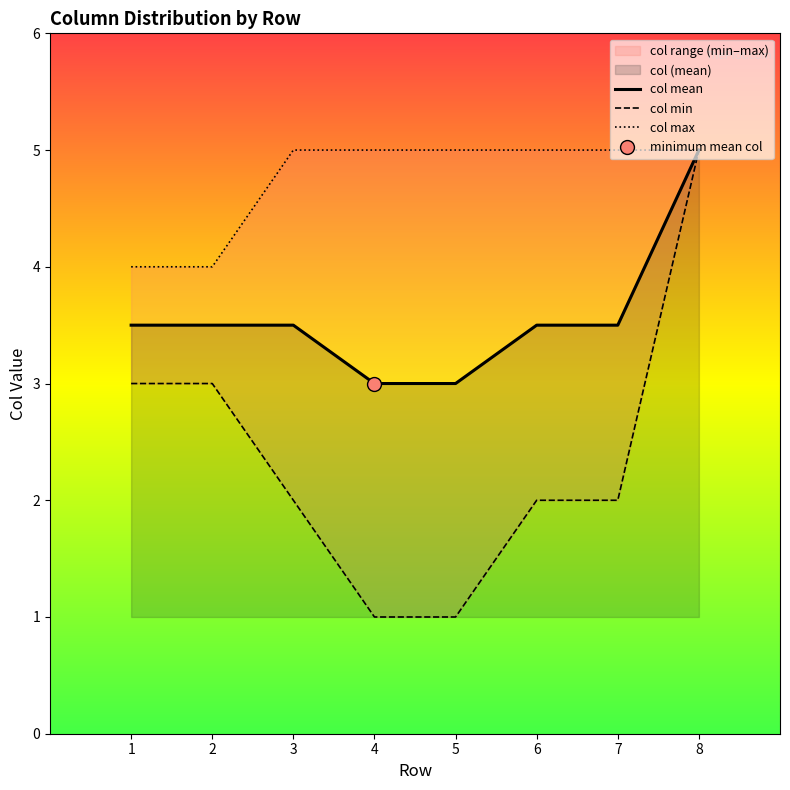

Reading left to right, list all the values displayed in this chart.

col mean: 3.5	3.5	3.5	3.0	3.0	3.5	3.5	5.0
col min: 3.0	3.0	2.0	1.0	1.0	2.0	2.0	5.0
col max: 4.0	4.0	5.0	5.0	5.0	5.0	5.0	5.0